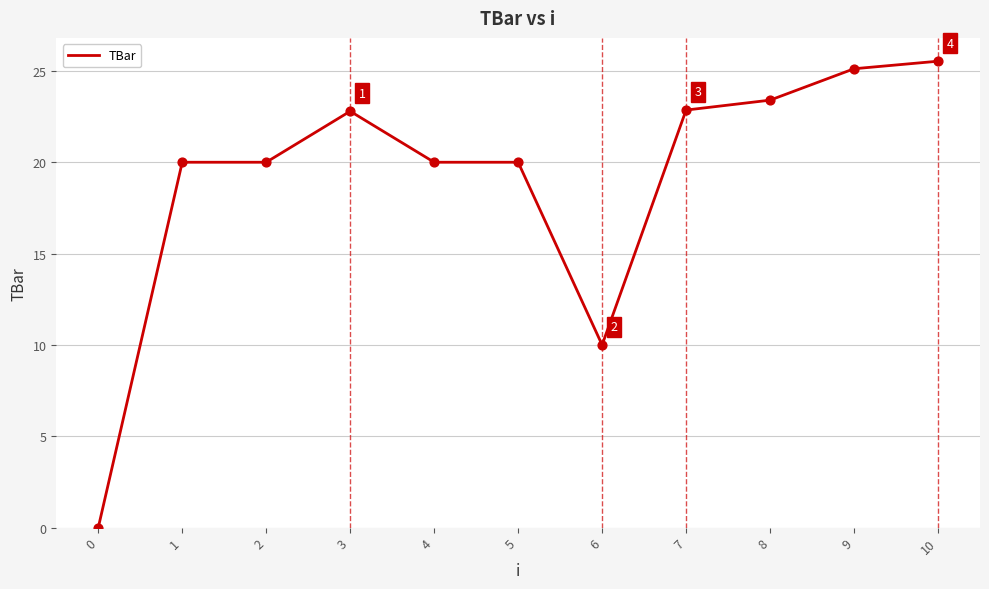

What is the change in value from 5 to 10?

+5.5